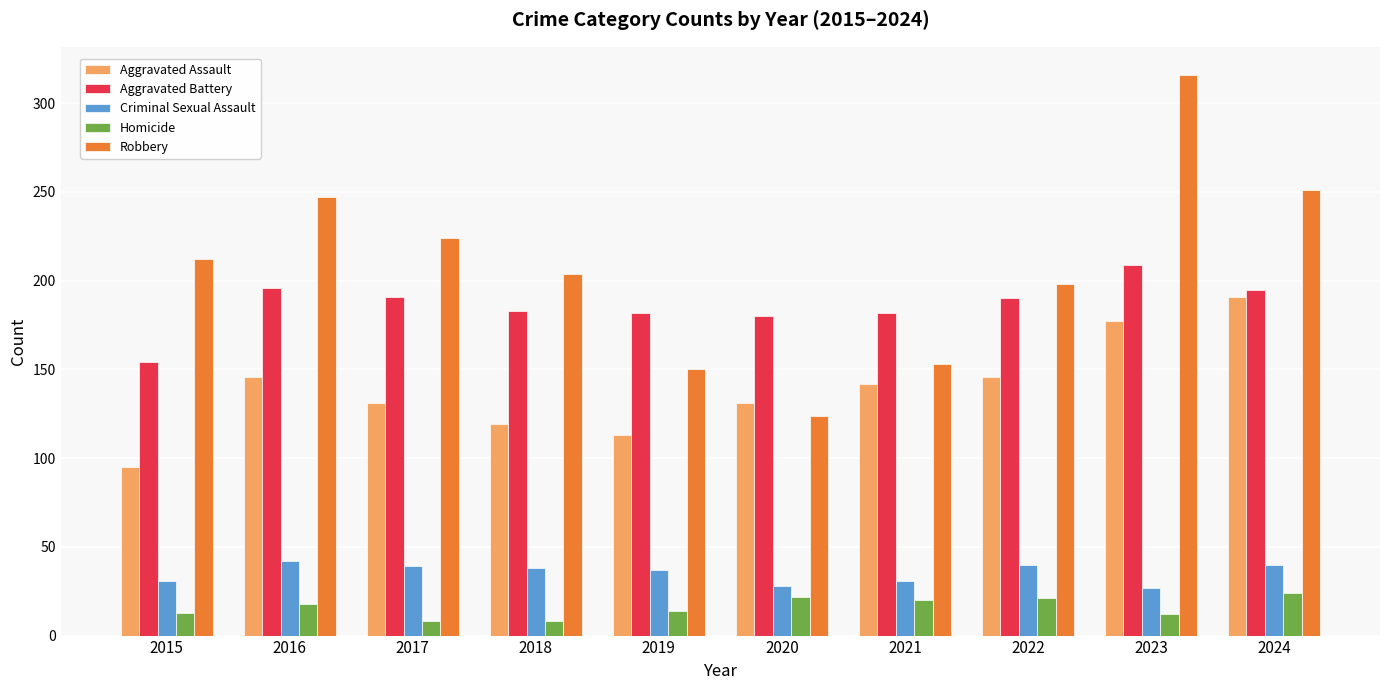

Where does the Aggravated Assault series first go above 142?

2016